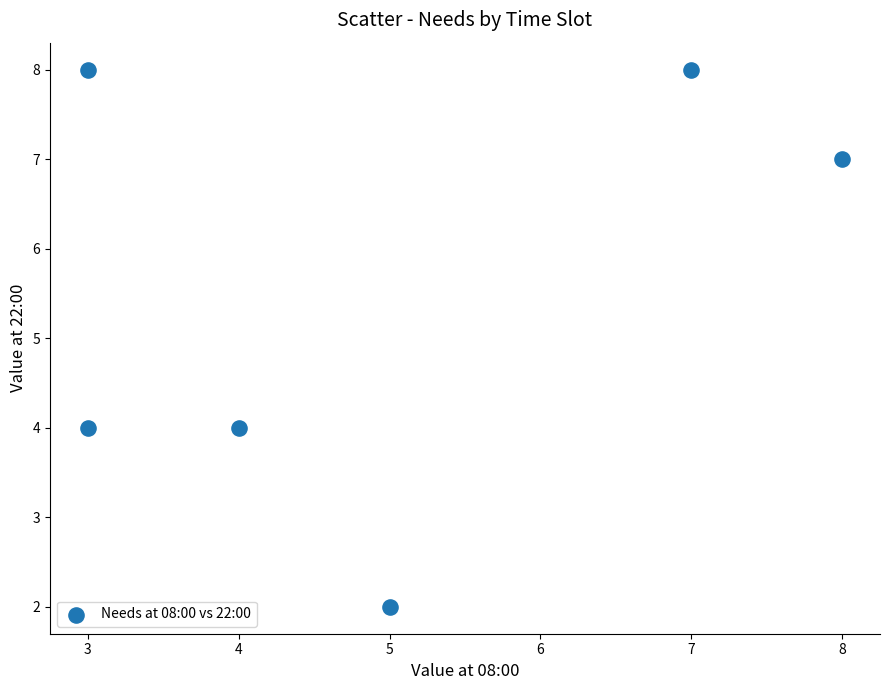

What is the range of Y values (max minus min)?

6